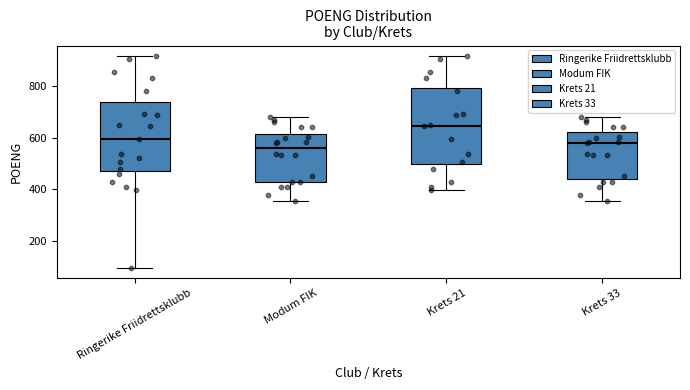

Which box has the highest median line?

Krets 21